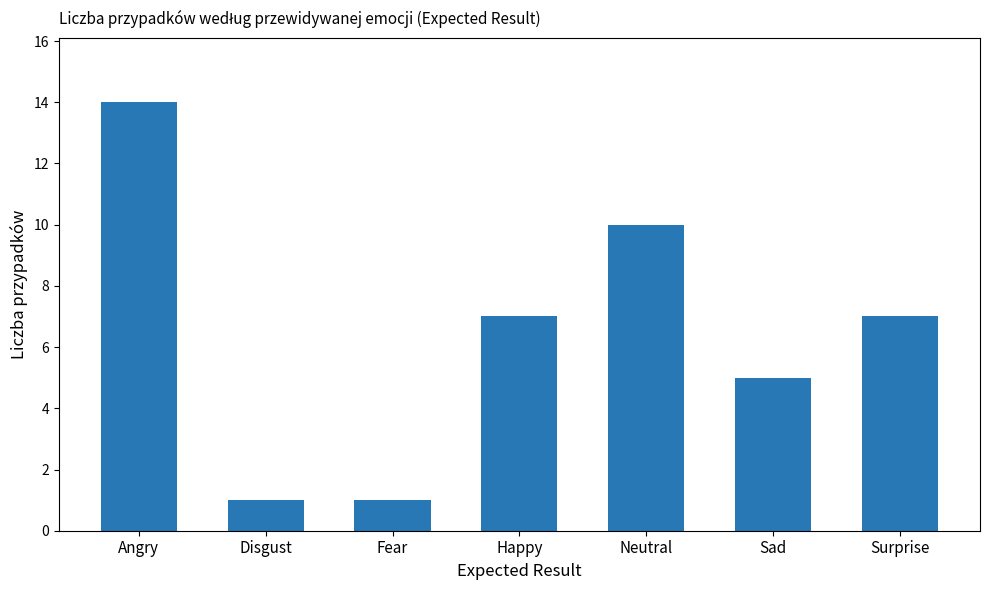

What is the difference between the values at Disgust and Sad?

4